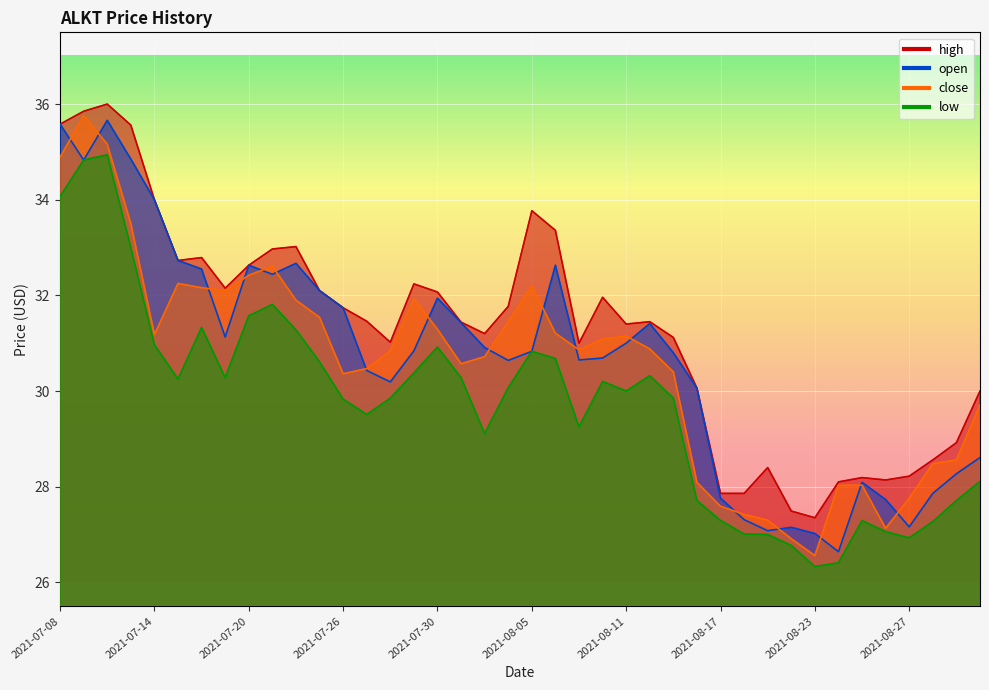

What is the average value of the high series?

31.3